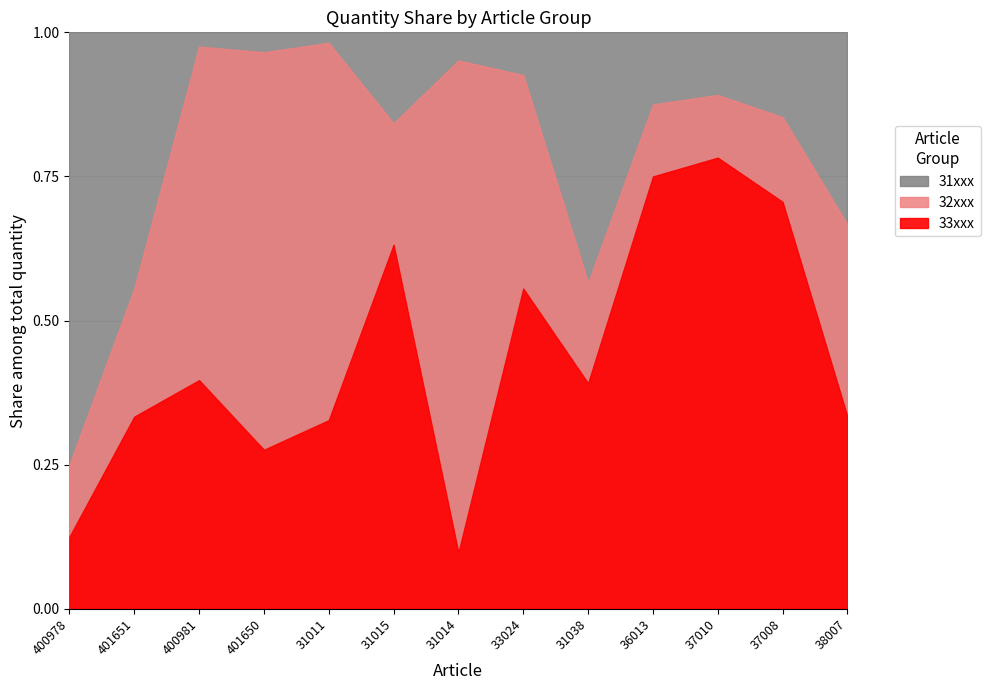

What value does the 31xxx series have at 400981, to the nearest 5?

5